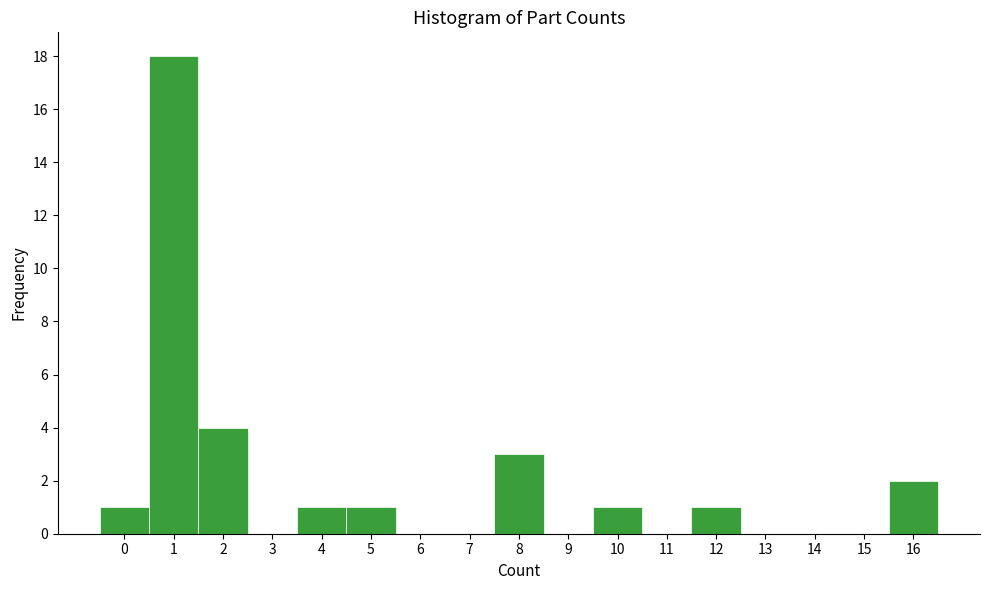

Reading left to right, list every bar in this chart as the range it spans on the x-axis followed by its height. The values are not printed on the chart, so give them approximately, as read against the axis.

-0.5 to 0.5: 1
0.5 to 1.5: 18
1.5 to 2.5: 4
2.5 to 3.5: 0
3.5 to 4.5: 1
4.5 to 5.5: 1
5.5 to 6.5: 0
6.5 to 7.5: 0
7.5 to 8.5: 3
8.5 to 9.5: 0
9.5 to 10.5: 1
10.5 to 11.5: 0
11.5 to 12.5: 1
12.5 to 13.5: 0
13.5 to 14.5: 0
14.5 to 15.5: 0
15.5 to 16.5: 2